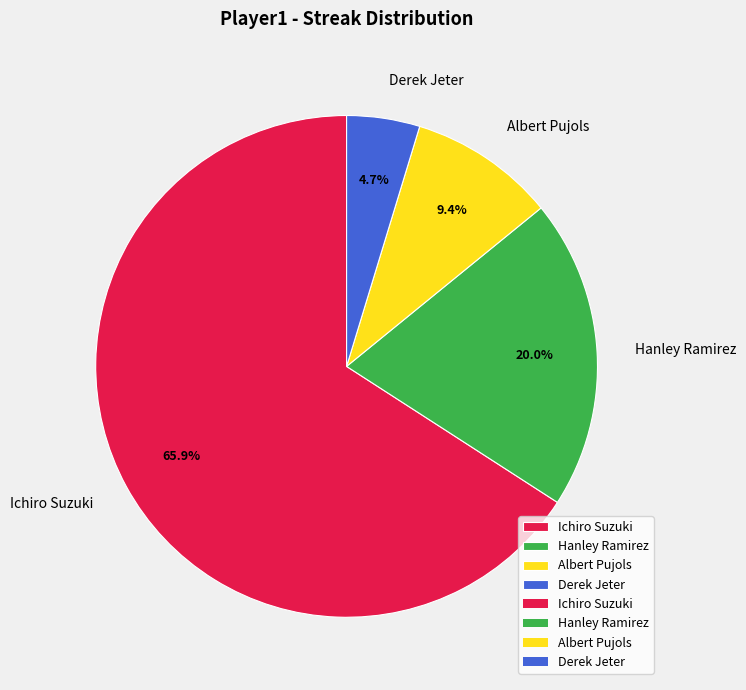

To the nearest percent, what is the difference between the Derek Jeter and Ichiro Suzuki slice percentages?

61%